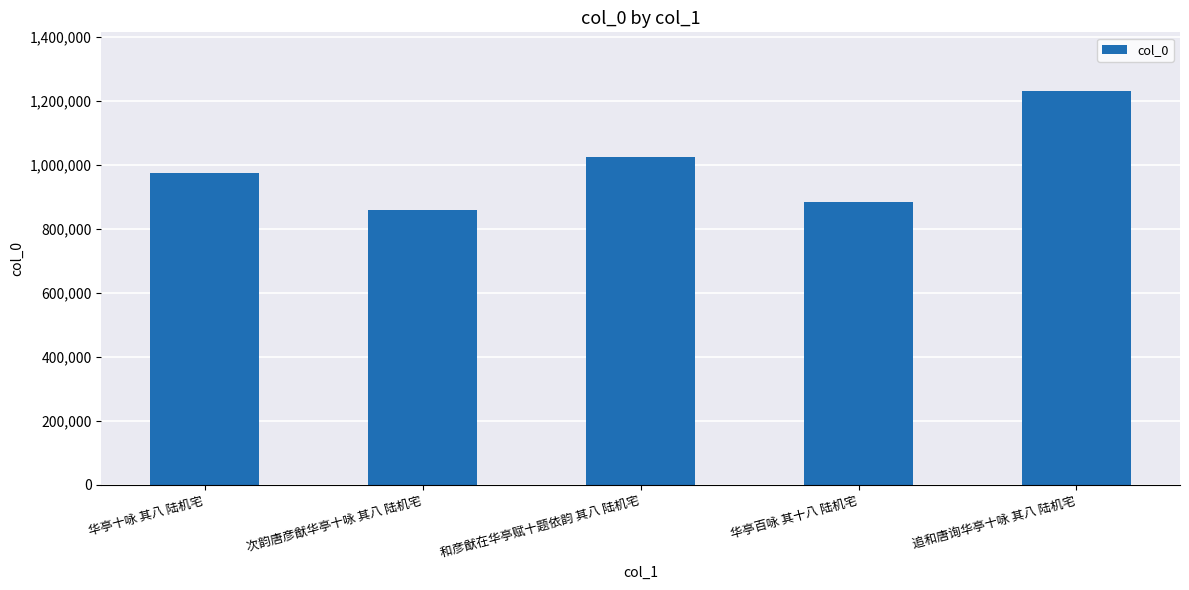

What is the label of the 4th bar from the left?

华亭百咏 其十八 陆机宅